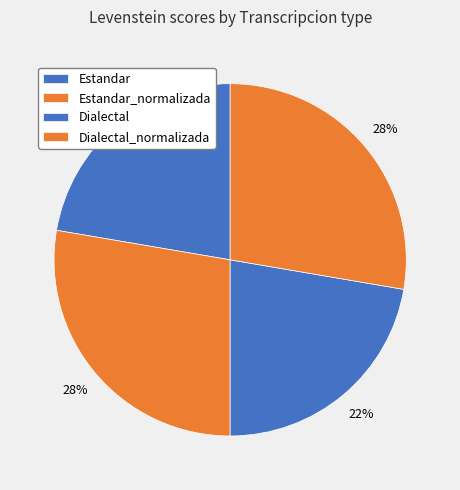

To the nearest percent, what portion does Dialectal represent?

22%